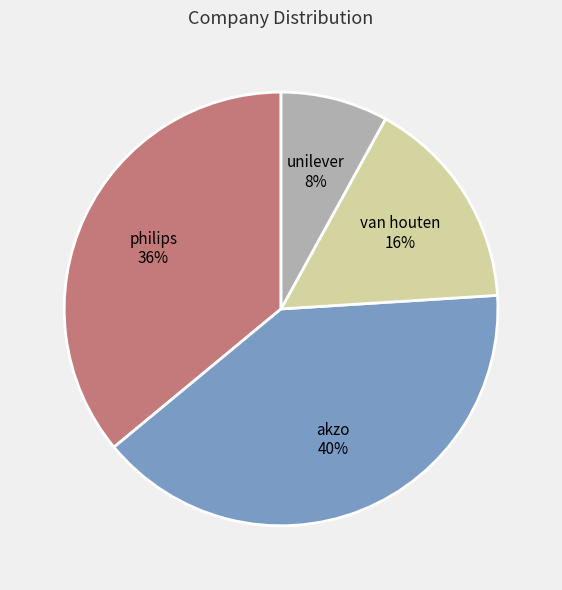

To the nearest percent, what is the difference between the philips and akzo slice percentages?

4%